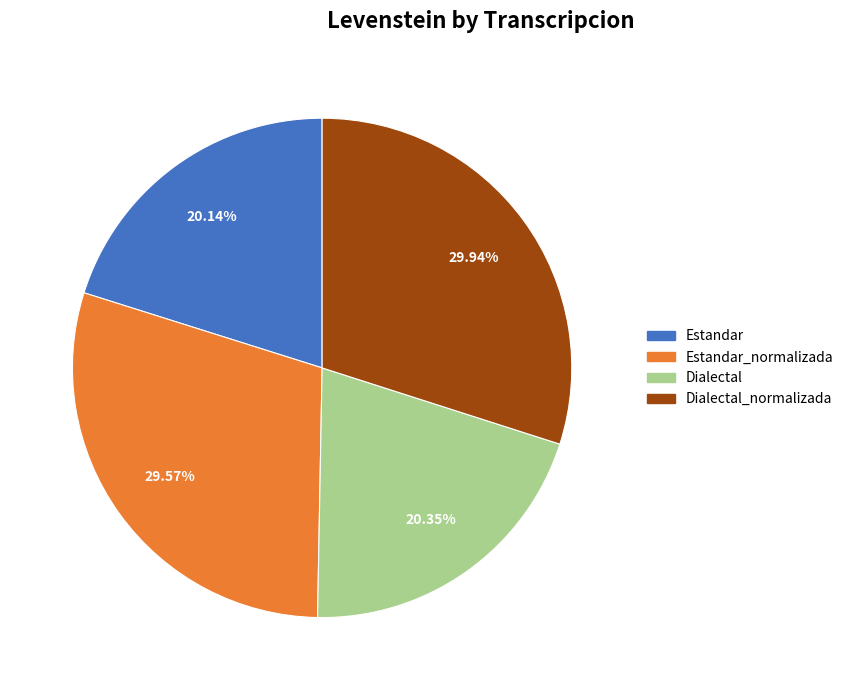

Does any single category account for the majority?

No